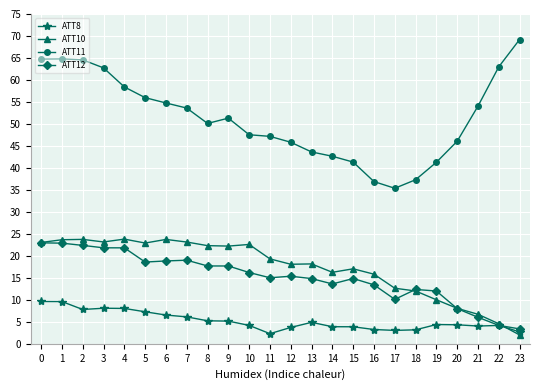

Which series has the widest spread of values?

ATT11